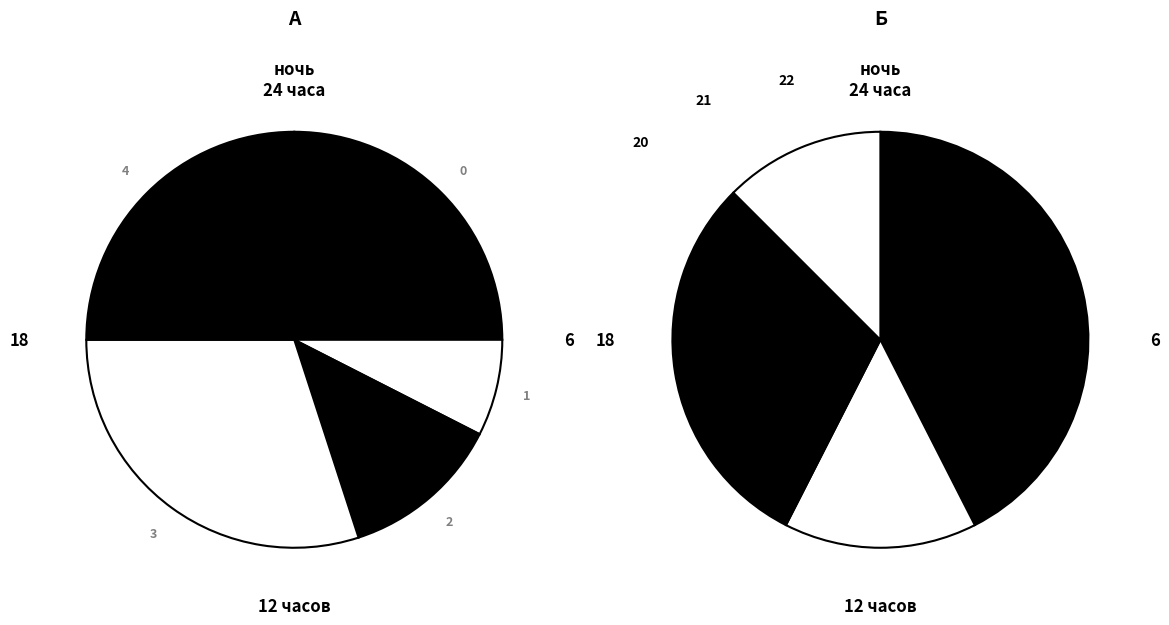

Does any single category account for the majority?

No